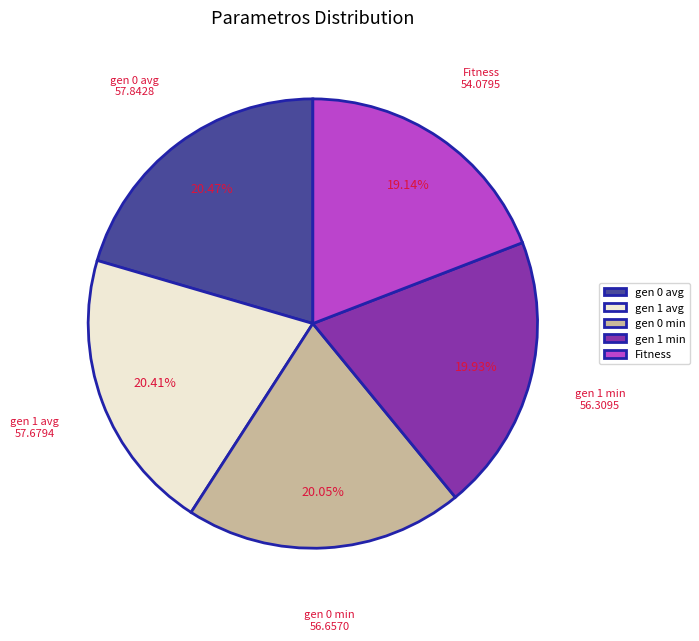

Is there any slice that represents more than half of the pie?

No